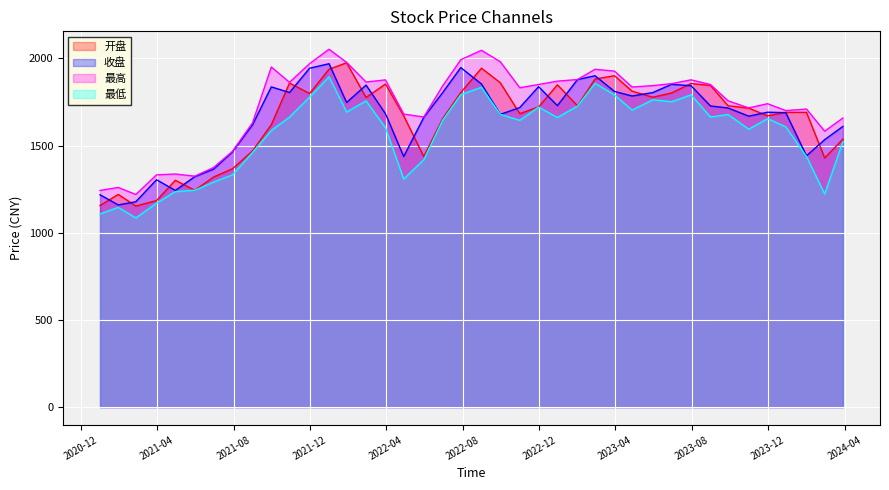

What is the label of the 9th point from the left?

2021-08-31